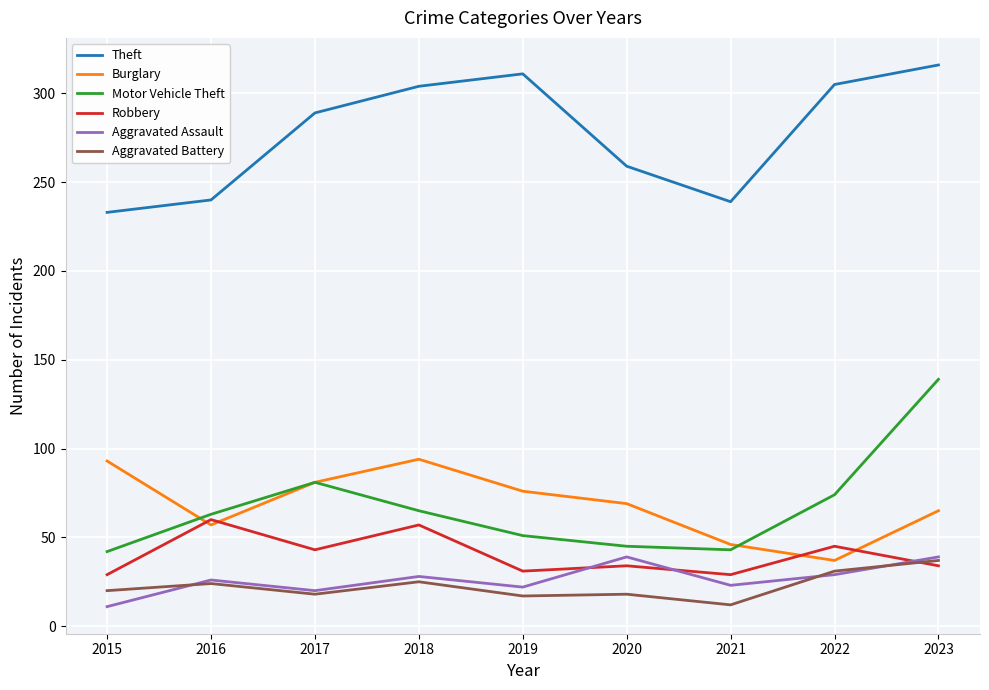

Is it true that Theft equals 311 at 2019?

True